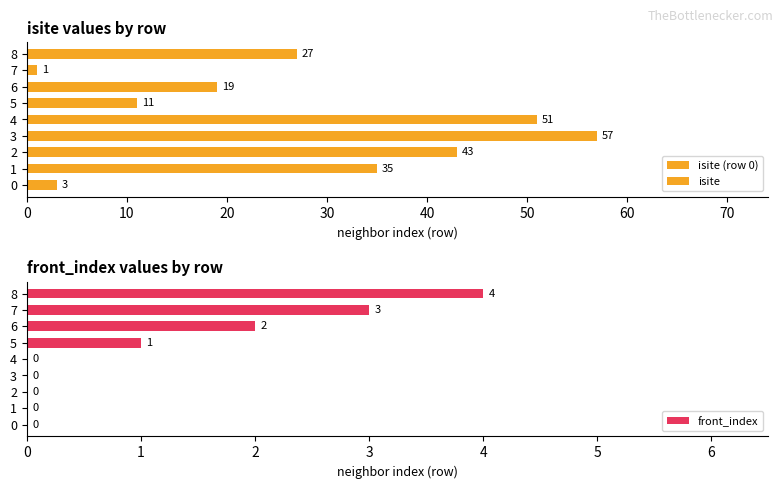

True or false: front_index has a value of 4 at 8.

True